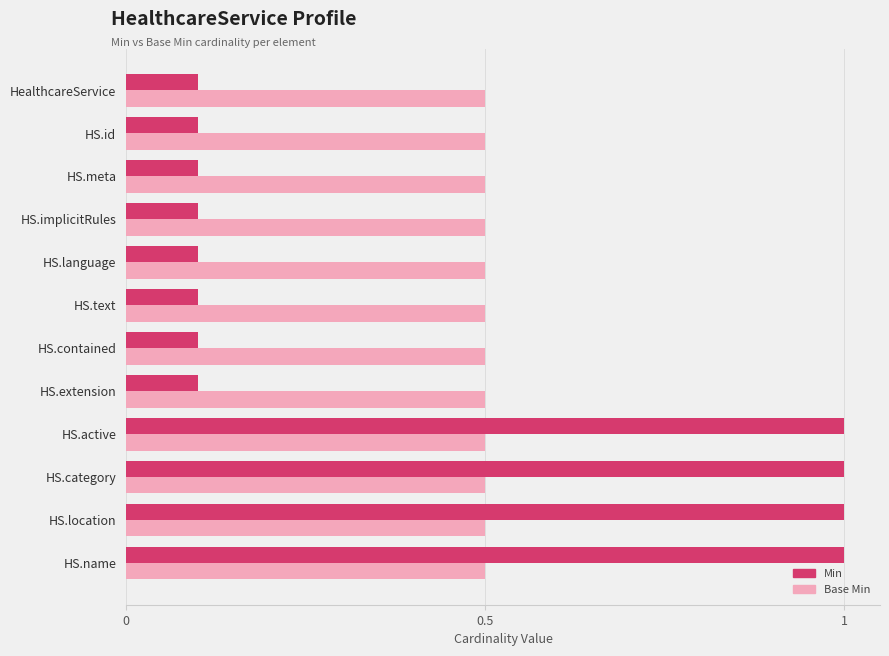

What is the highest value of the Min series?

1.0